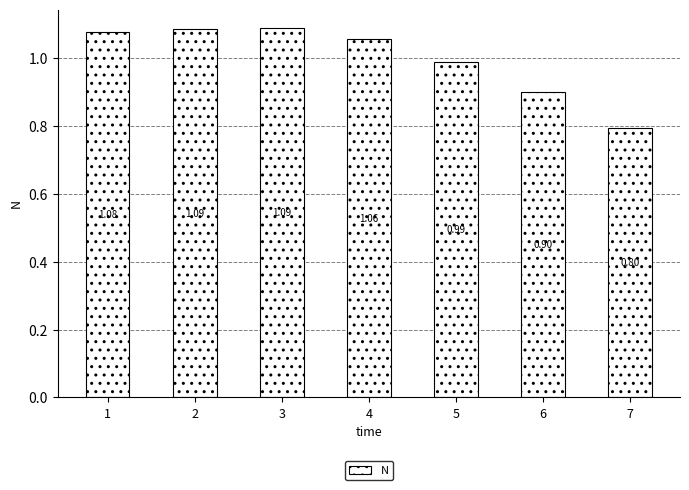

Between 6 and 3, which is larger?

3